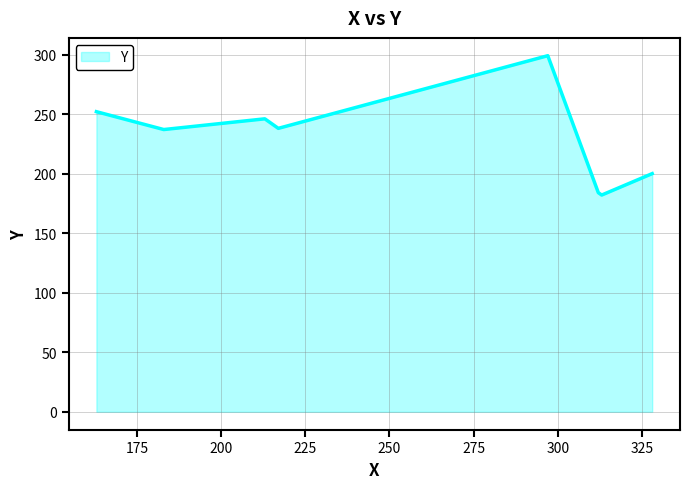

What is the average value?

230